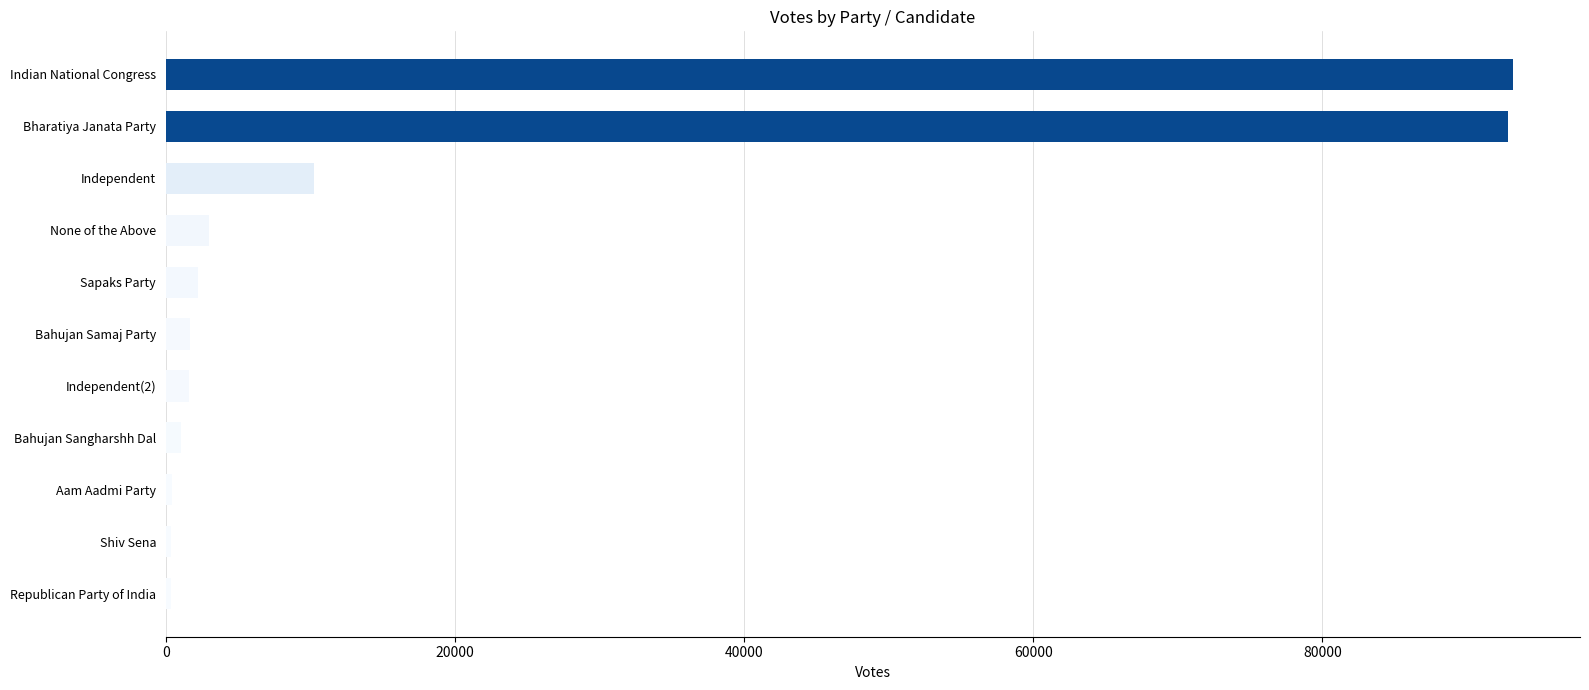

What is the sum of all values?

206895